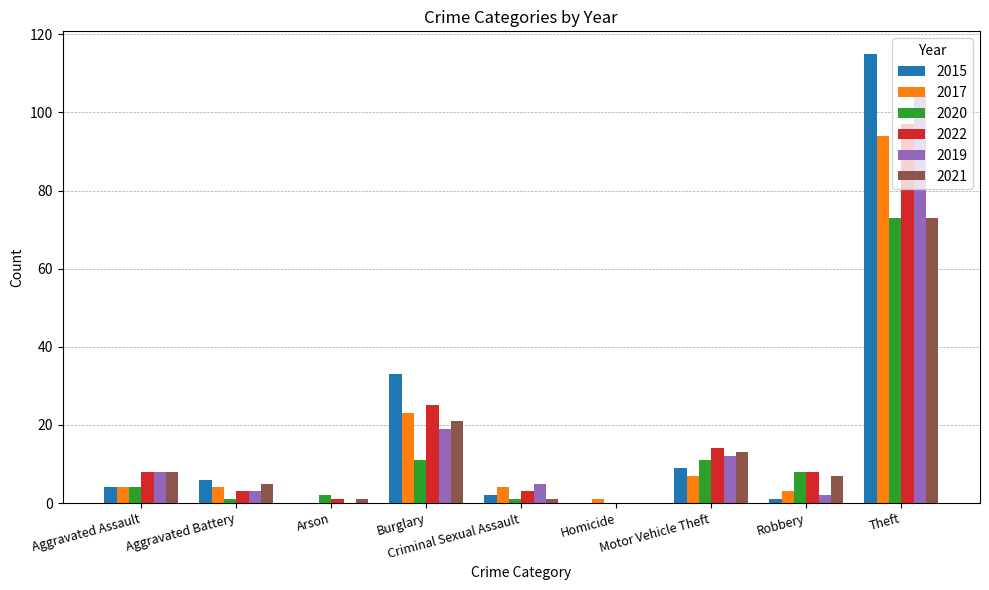

The 2022 series shows 142 at Theft. True or false?

False